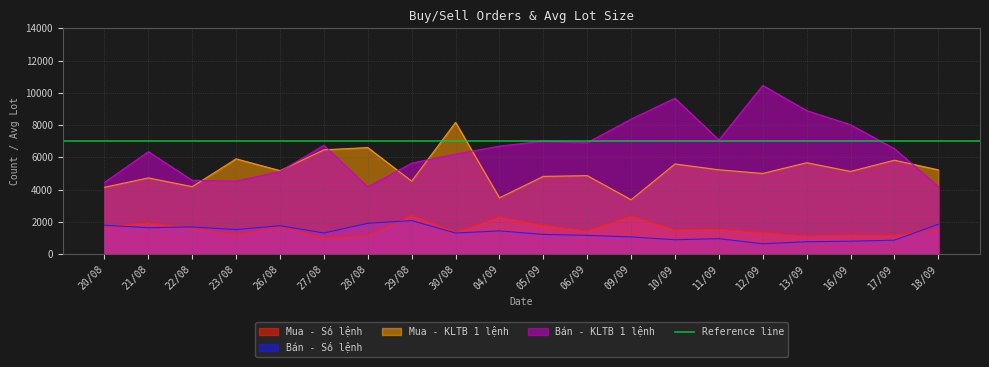

What are all the series names shown in the legend?

Mua - Số lệnh, Bán - Số lệnh, Mua - KLTB 1 lệnh, Bán - KLTB 1 lệnh